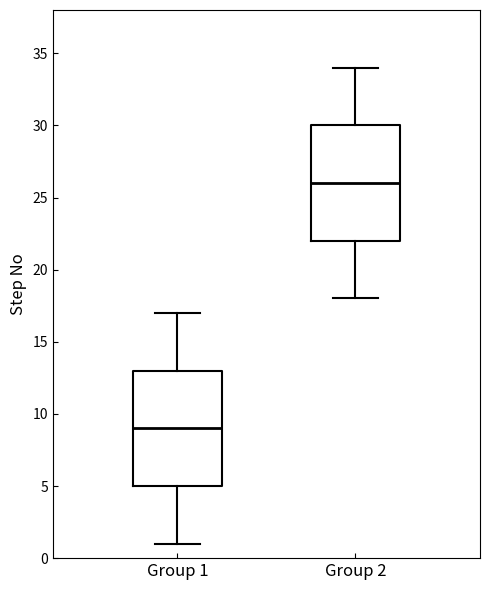

Where does the upper whisker of the box for Group 2 end on the y-axis? The values are not printed on the chart, so give them approximately, as read against the axis.

34